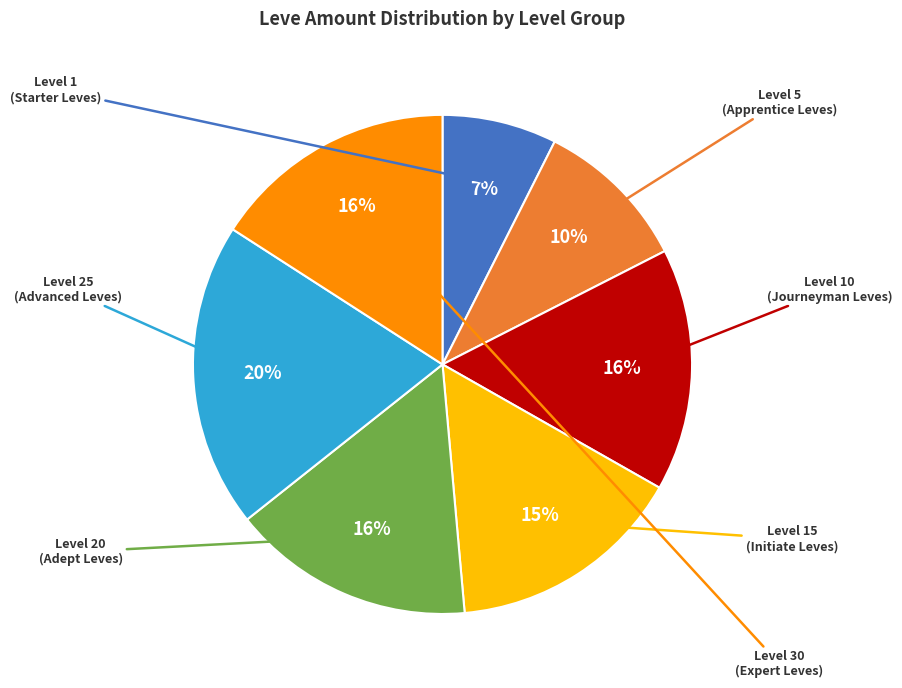

Count the number of slices in the pie.

7